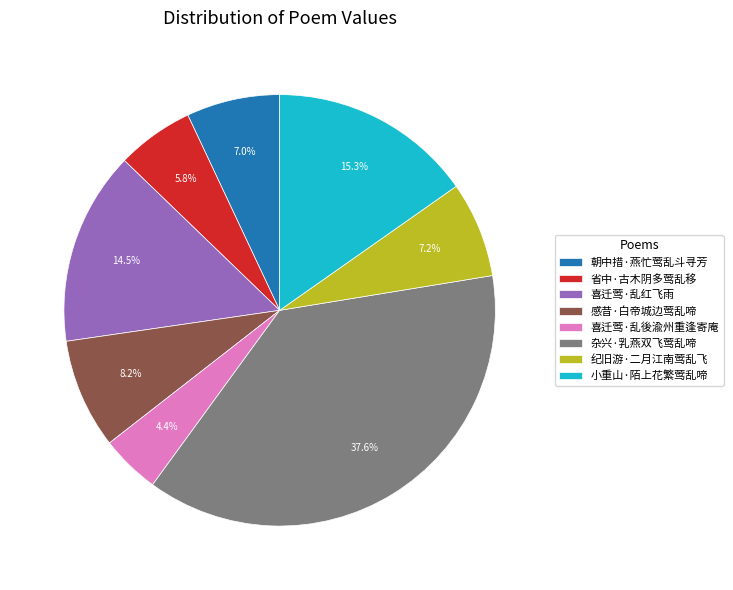

Does 杂兴·乳燕双飞莺乱啼 account for over 50% of the chart?

No